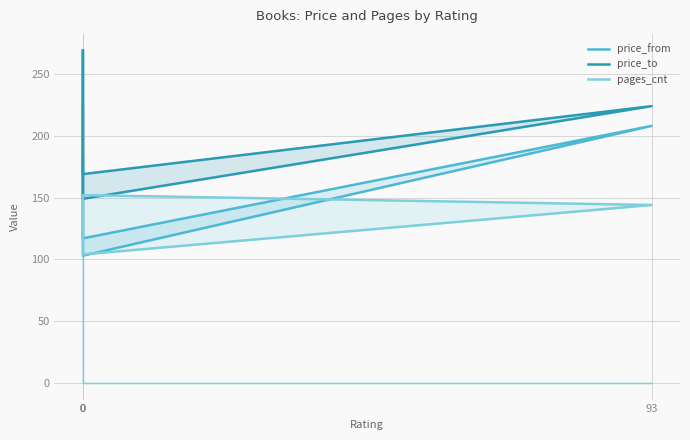

True or false: price_from and price_to intersect in this chart.

False